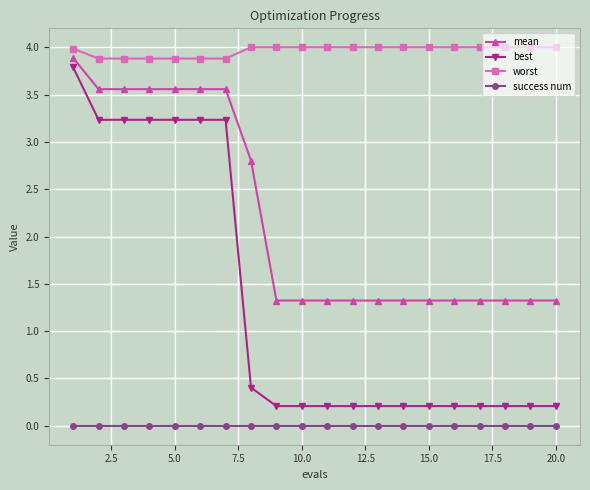

What is the difference between the maximum and minimum values in the best series?

3.6